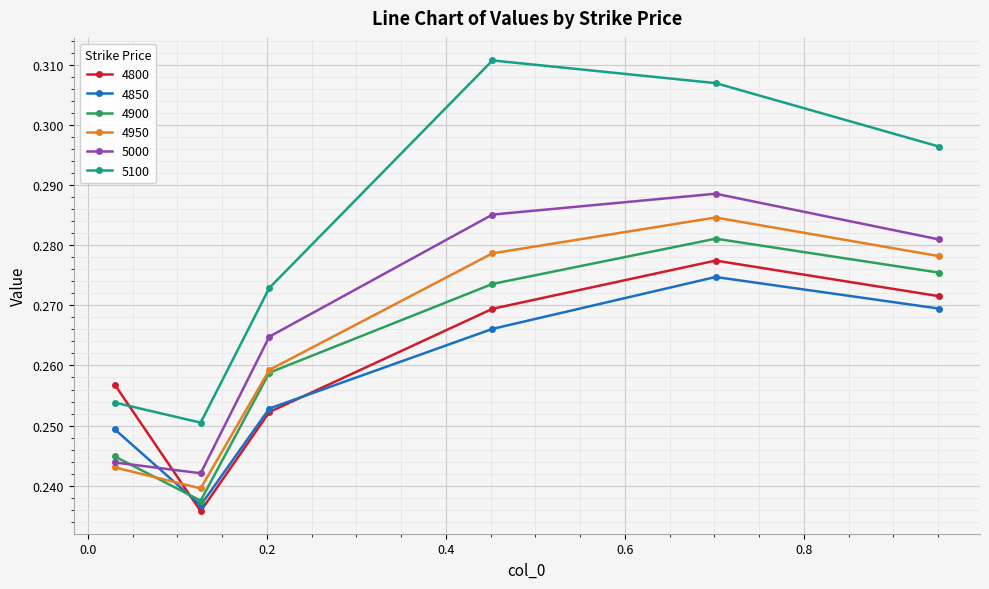

True or false: 4800 has more than 0 interior local peaks.

True